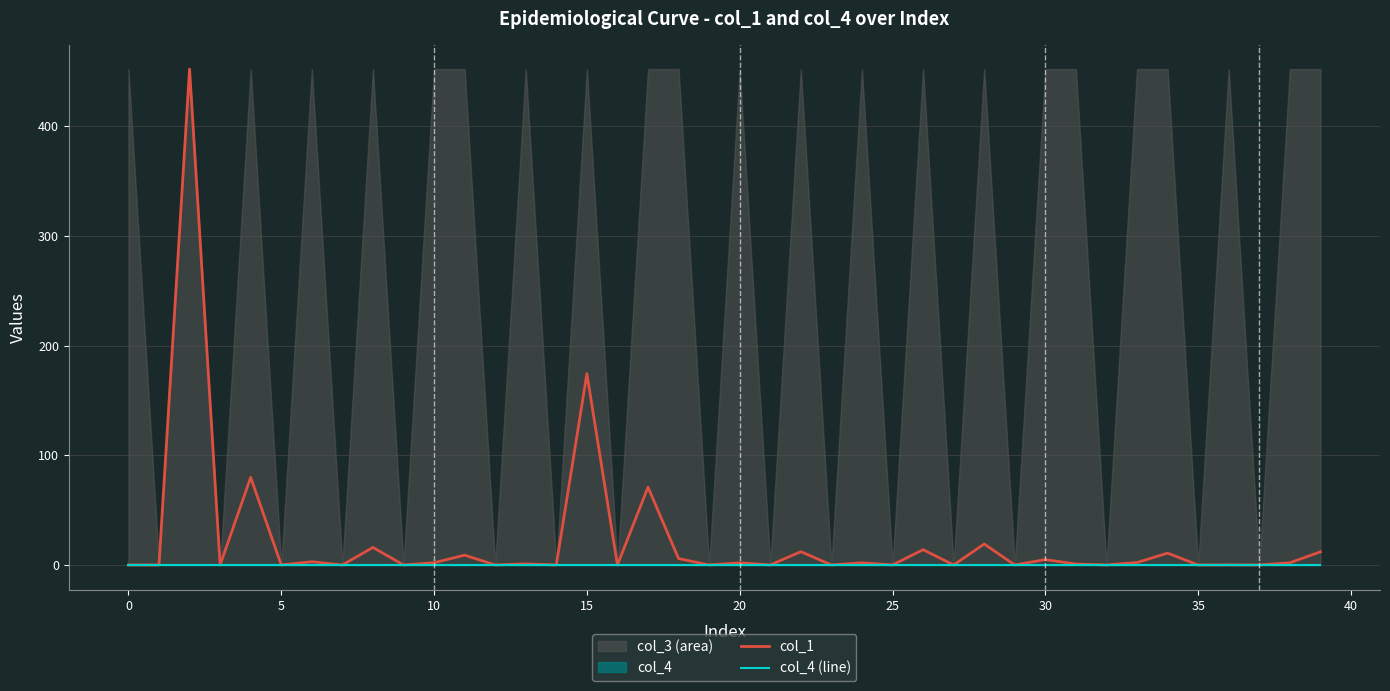

List the series in order of their overall mean, highest first.

col_1, col_4 (line)